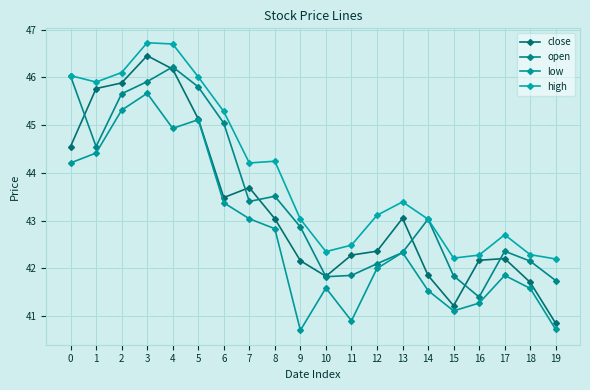

True or false: high and close intersect in this chart.

False